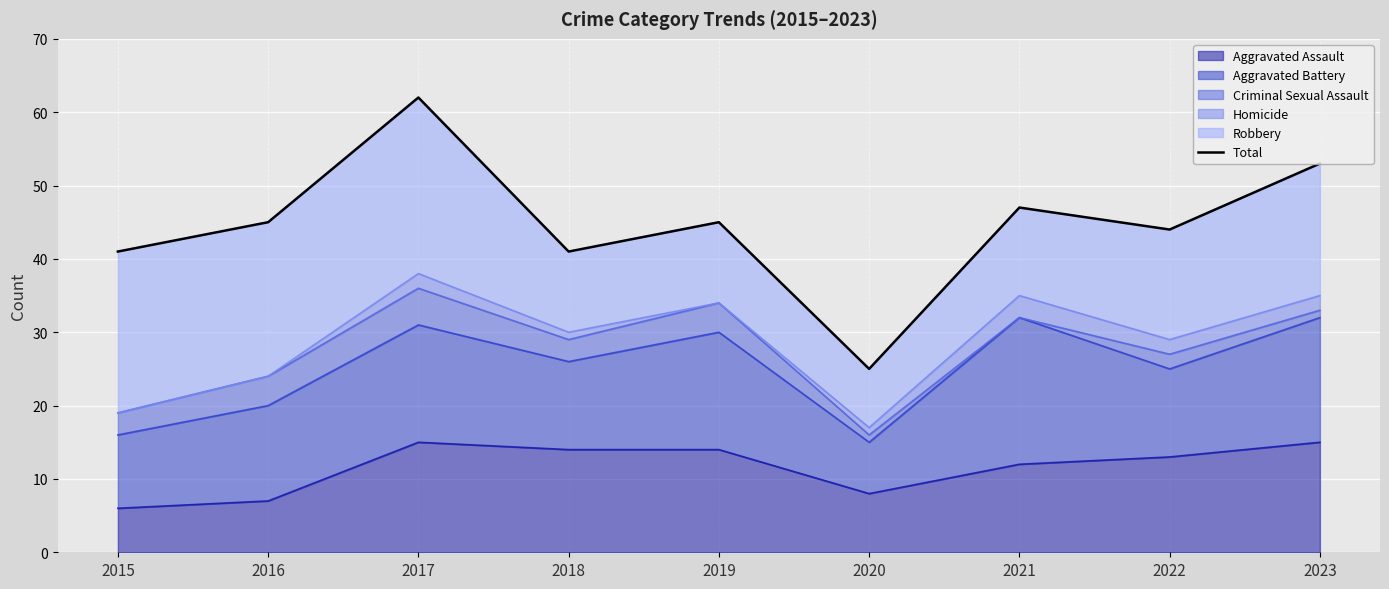

What is the ratio of the value at 2021 to the value at 2015?

1.1